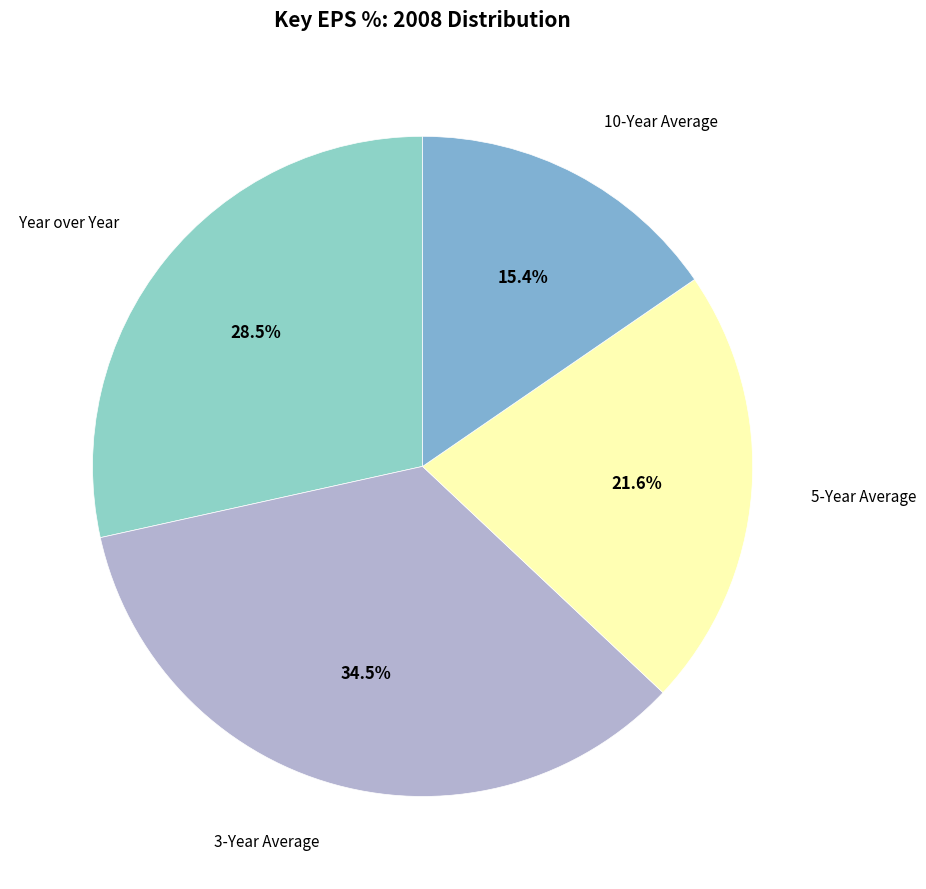

Which has a higher value, Year over Year or 5-Year Average?

Year over Year